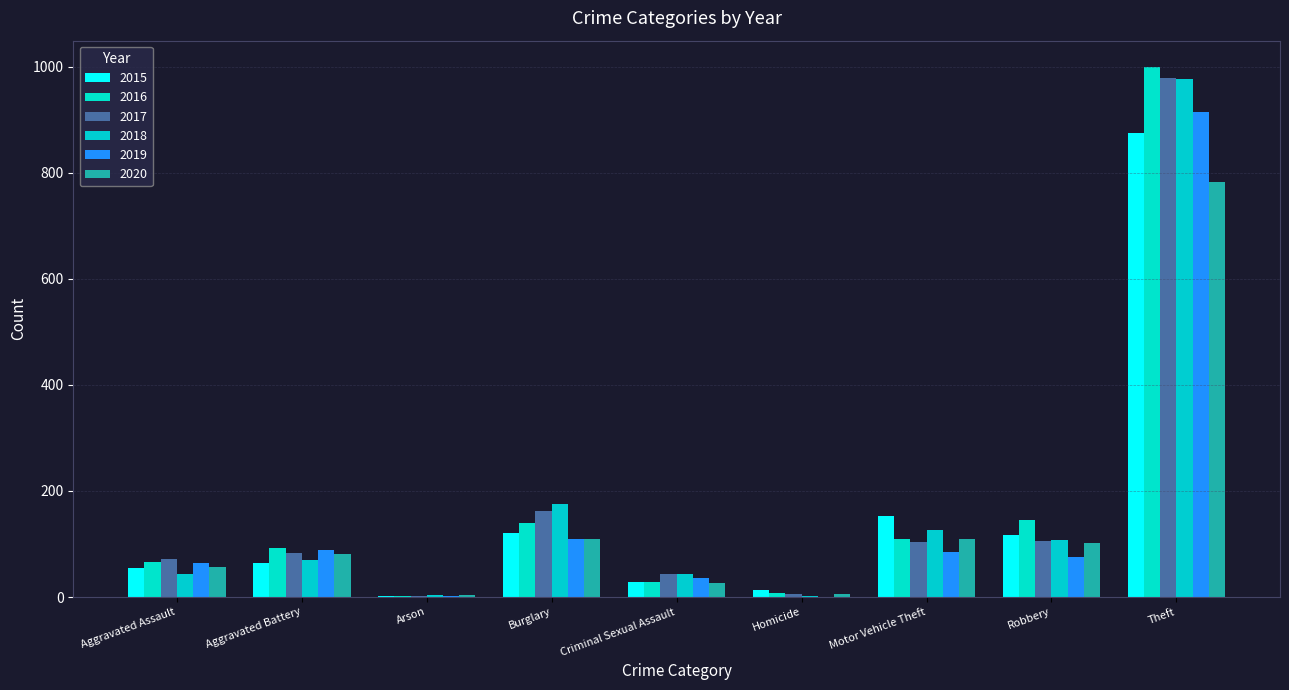

What is the difference between the 2020 values at Criminal Sexual Assault and Arson?

22